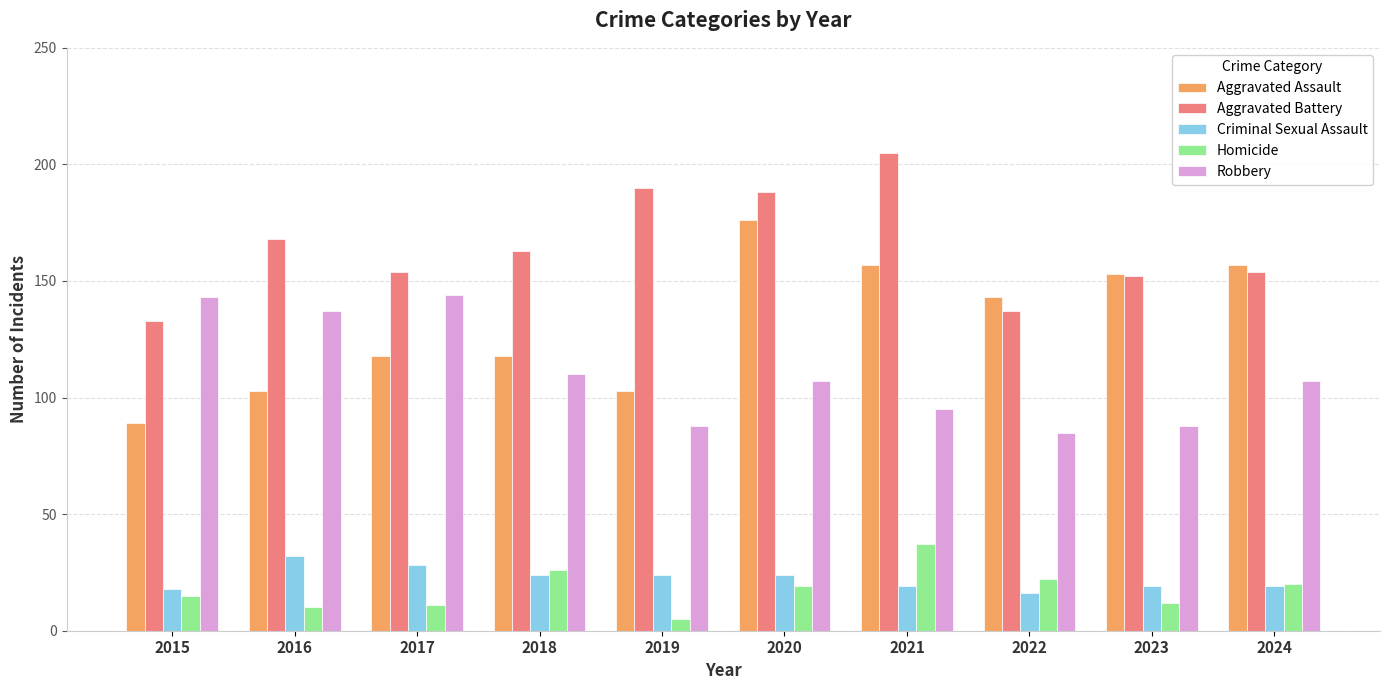

Which series changed the most between 2020 and 2023?

Aggravated Battery